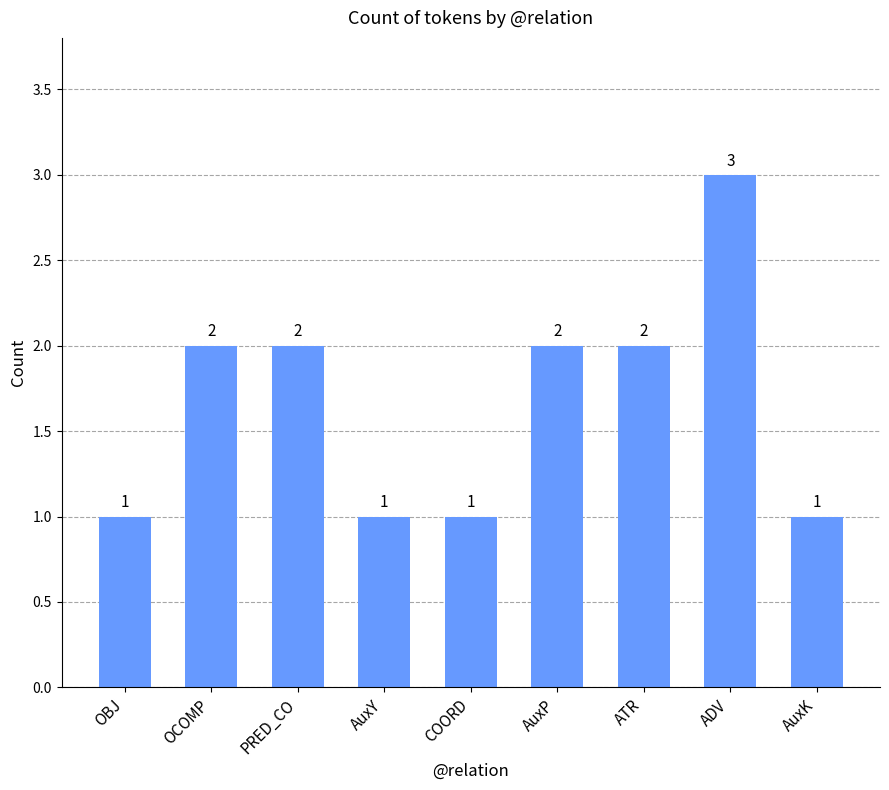

Is it true that the value at OCOMP is 2?

True